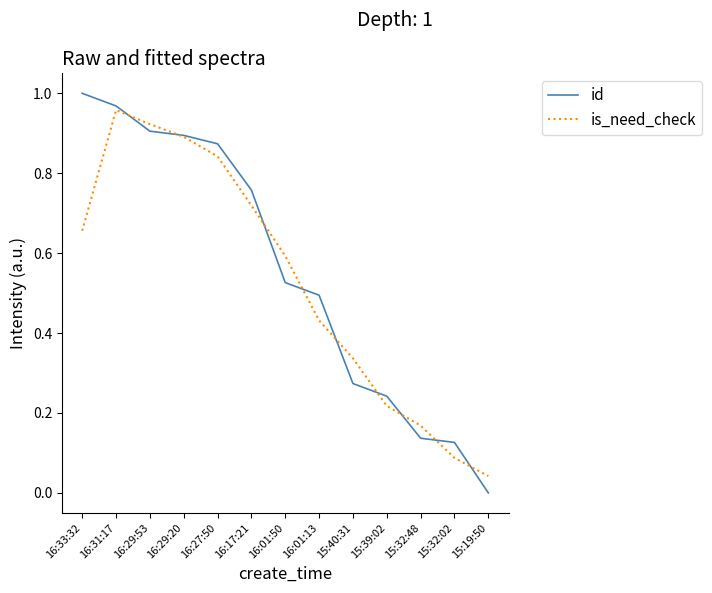

Which category has the highest value in the id series?

16:33:32